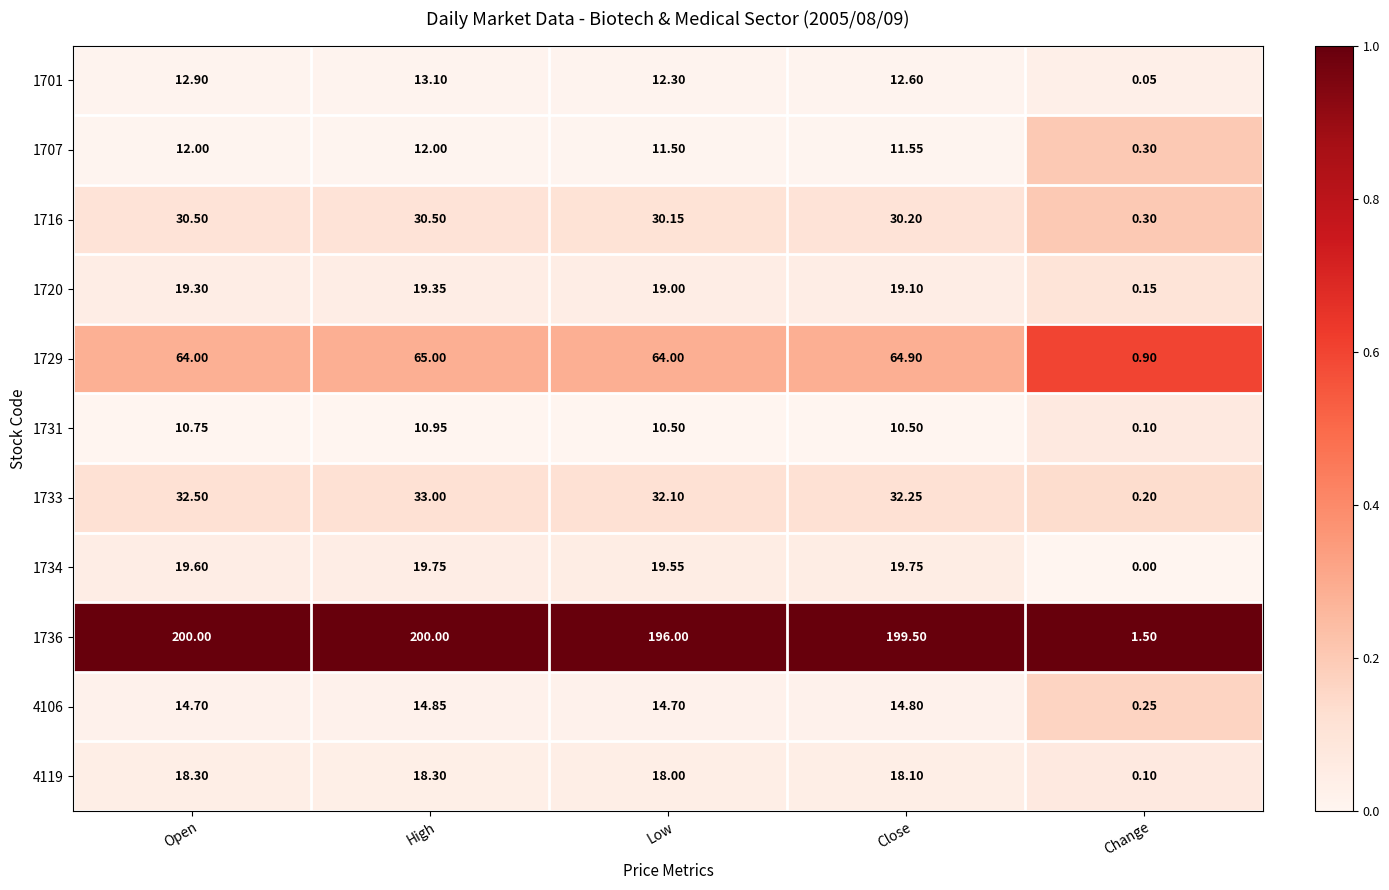

At how many categories does at least one series exceed 0?

5